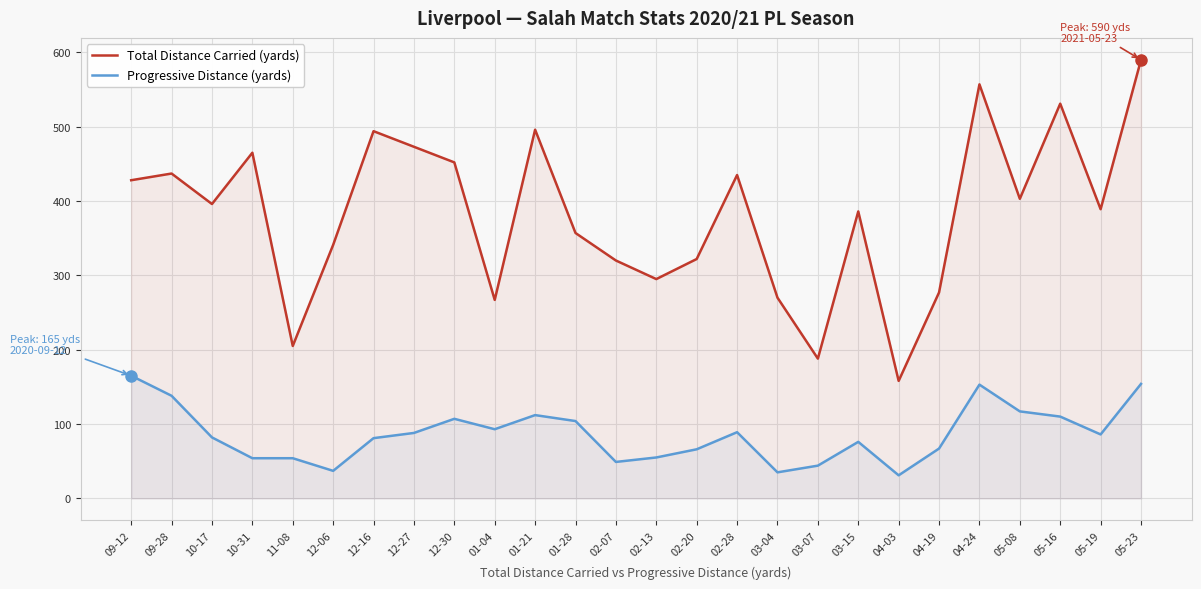

Between 12-30 and 09-28, which is larger?

12-30